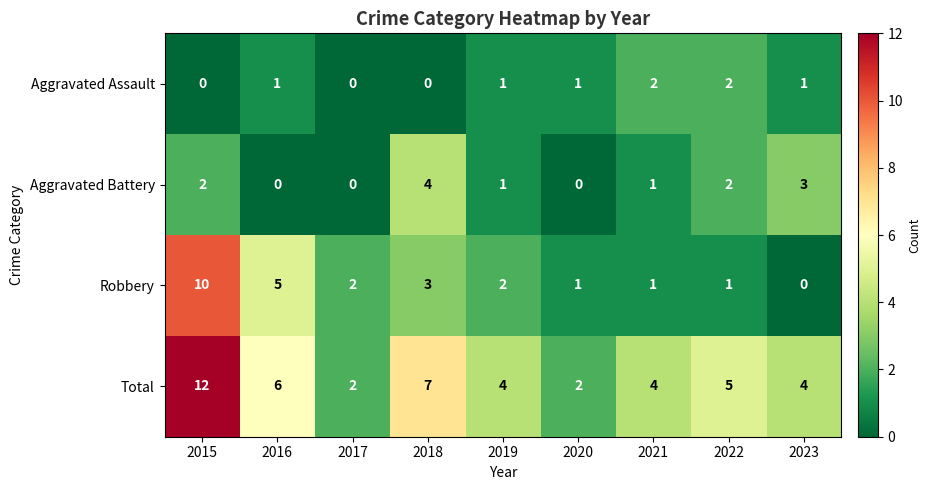

What is the greatest value displayed?

12